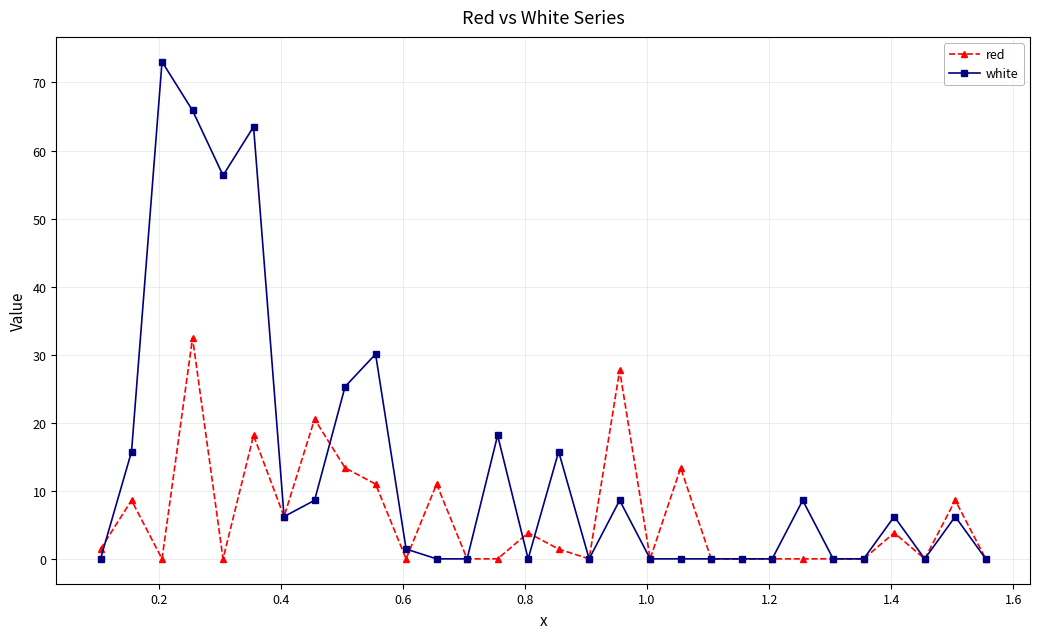

Rank the series by their average value, from lowest to highest.

red, white